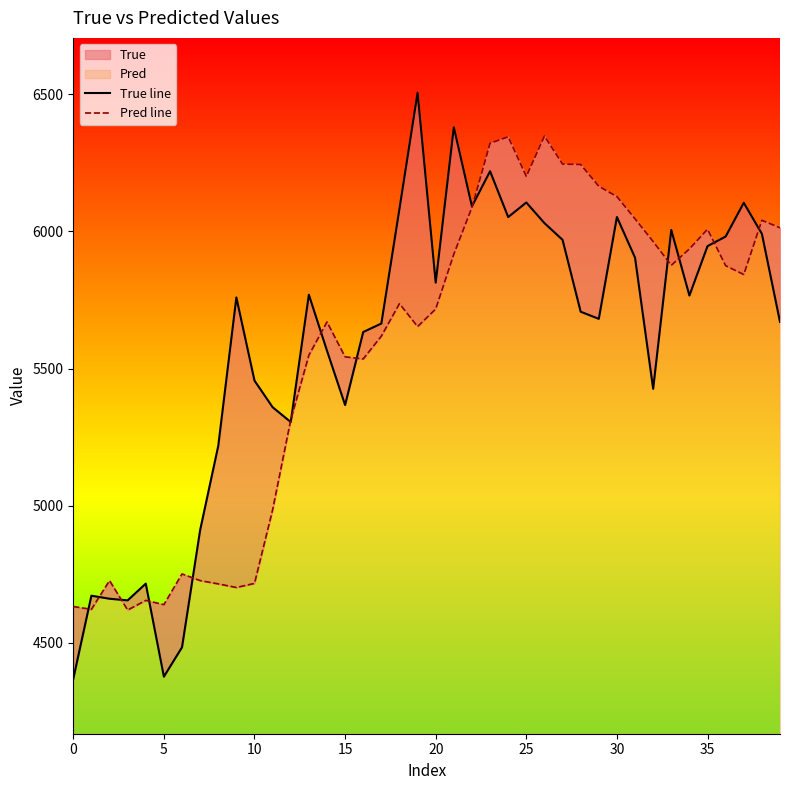

At how many categories does at least one series exceed 4453?

40